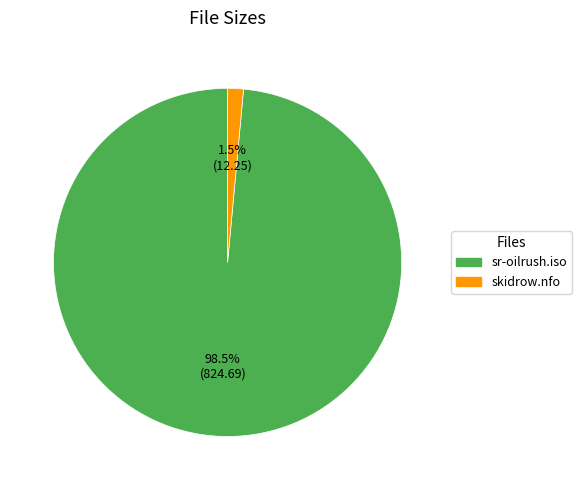

Rank the categories by value from highest to lowest.

sr-oilrush.iso, skidrow.nfo